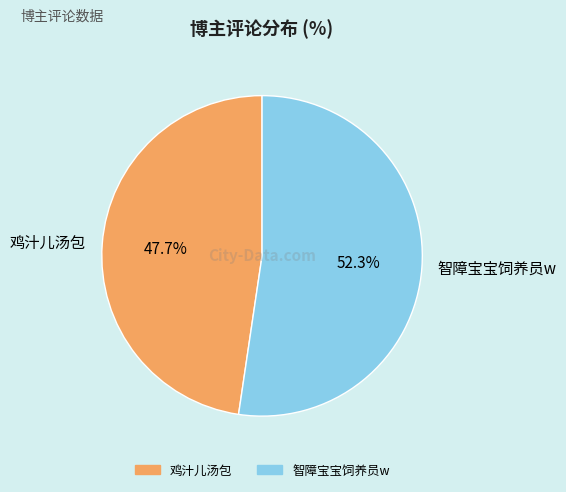

Count the number of slices in the pie.

2